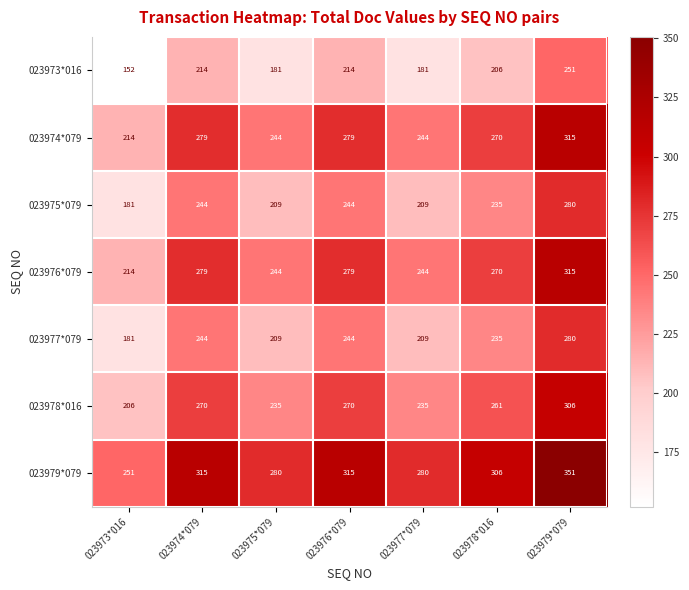

Is it true that 023979*079 equals 479 at 023977*079?

False